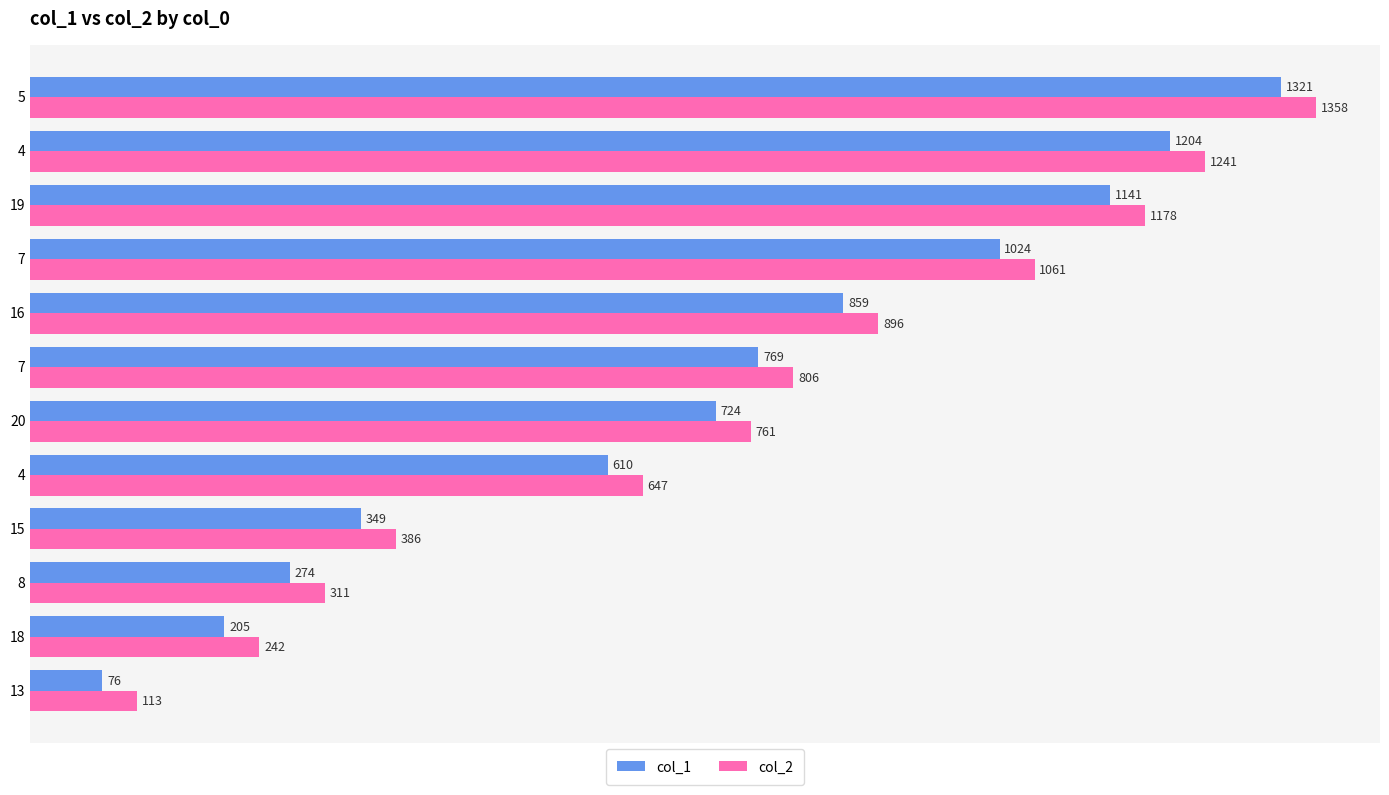

Count the number of data series in this chart.

2